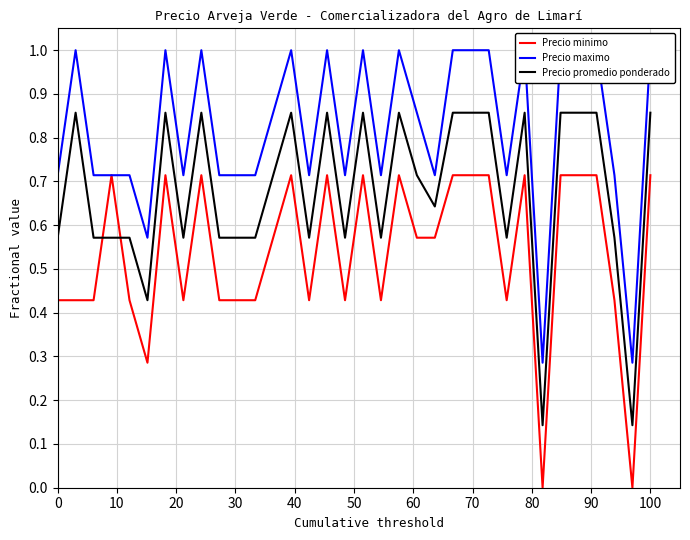

After their last crossing, which series has the higher values: Precio minimo or Precio promedio ponderado?

Precio promedio ponderado